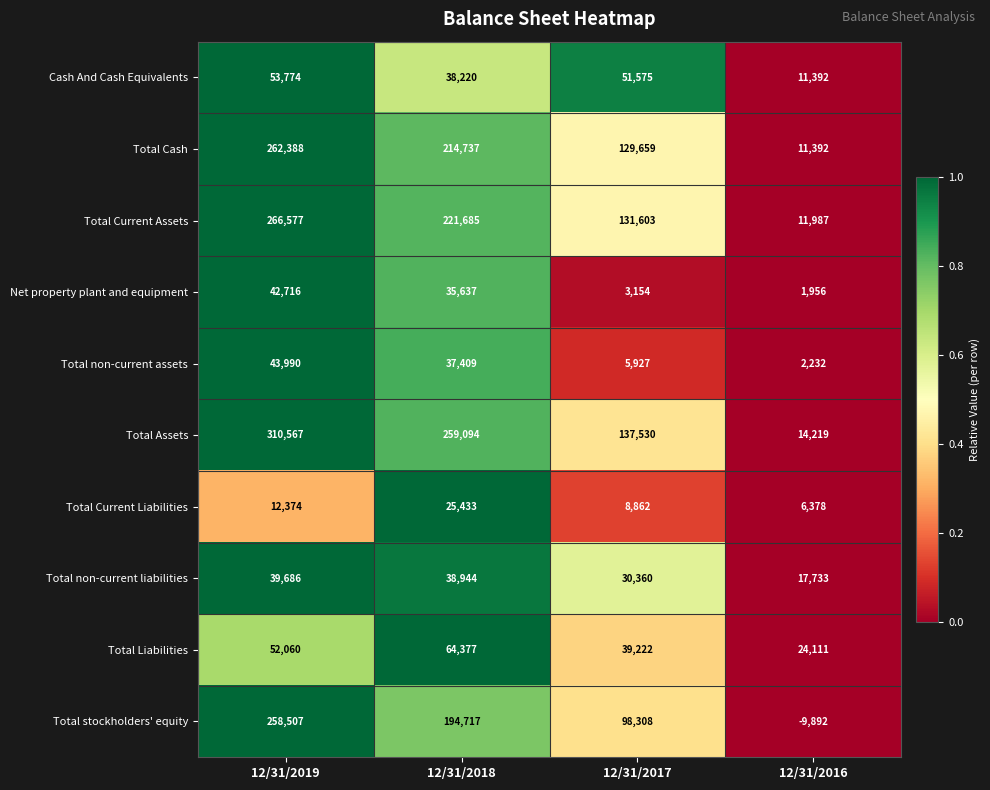

List the series in order of their peak value, highest first.

Total Assets, Total Current Assets, Total Cash, Total stockholders' equity, Total Liabilities, Cash And Cash Equivalents, Total non-current assets, Net property plant and equipment, Total non-current liabilities, Total Current Liabilities